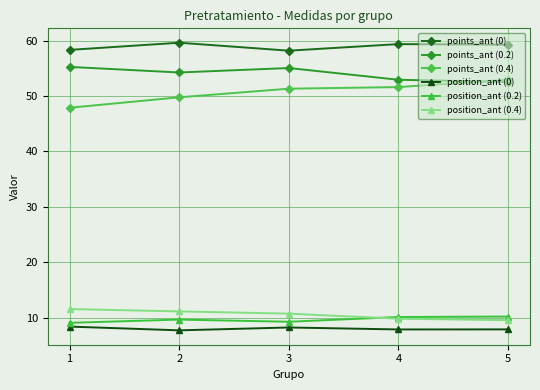

How many interior local peaks does the position_ant (0) series have?

1